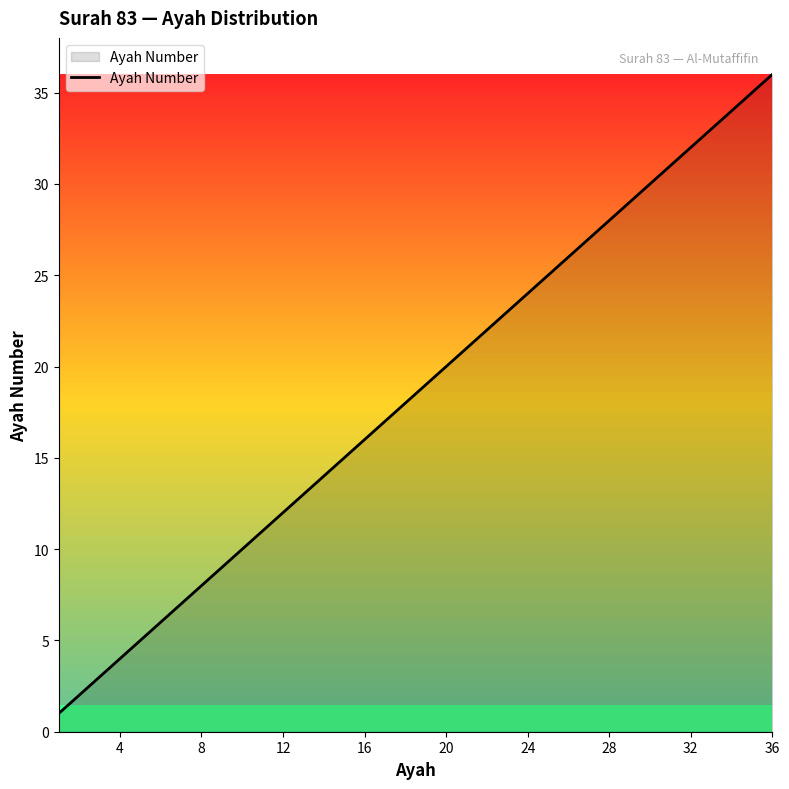

What is the difference between the maximum and minimum values?

35